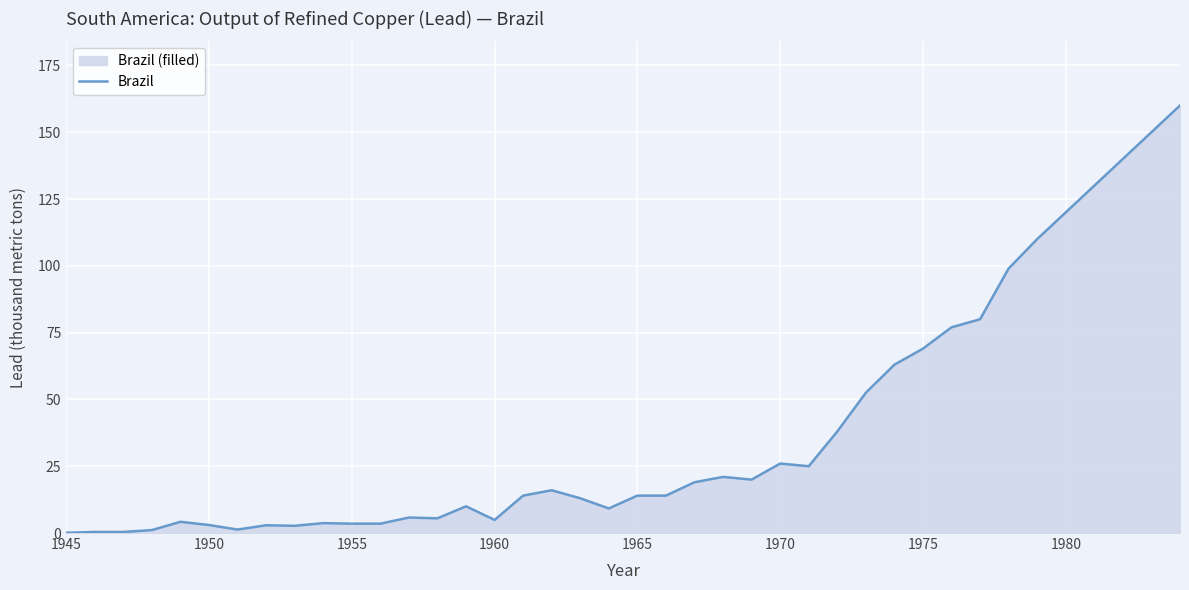

What is the maximum value shown in the chart?

160.0